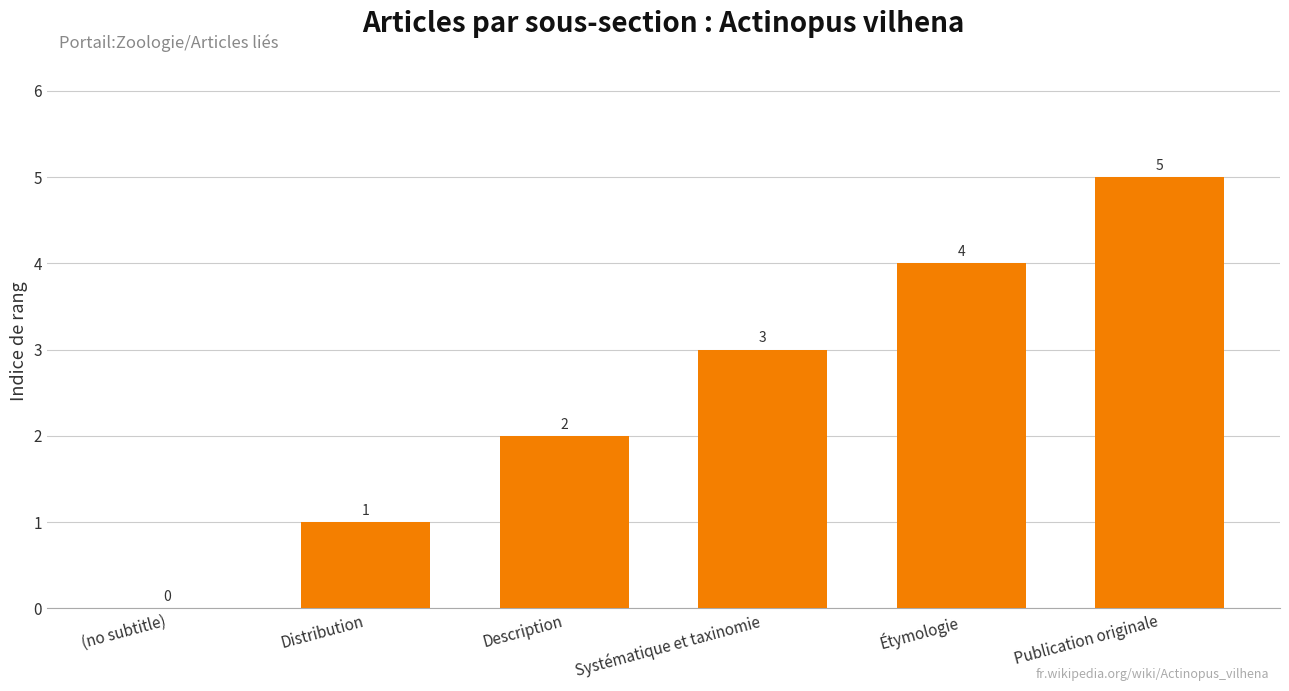

Count the number of data series in this chart.

1